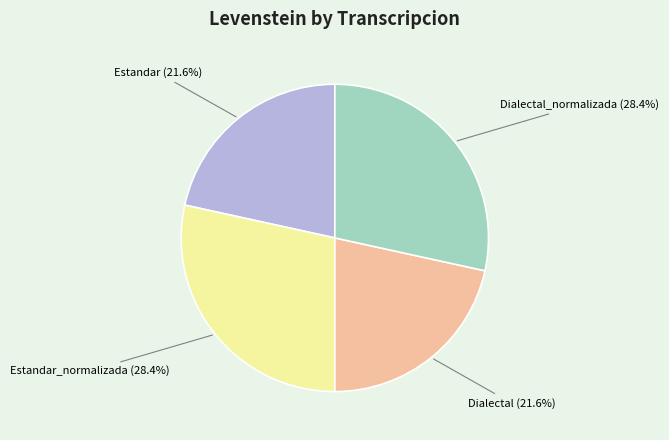

Does any single category account for the majority?

No